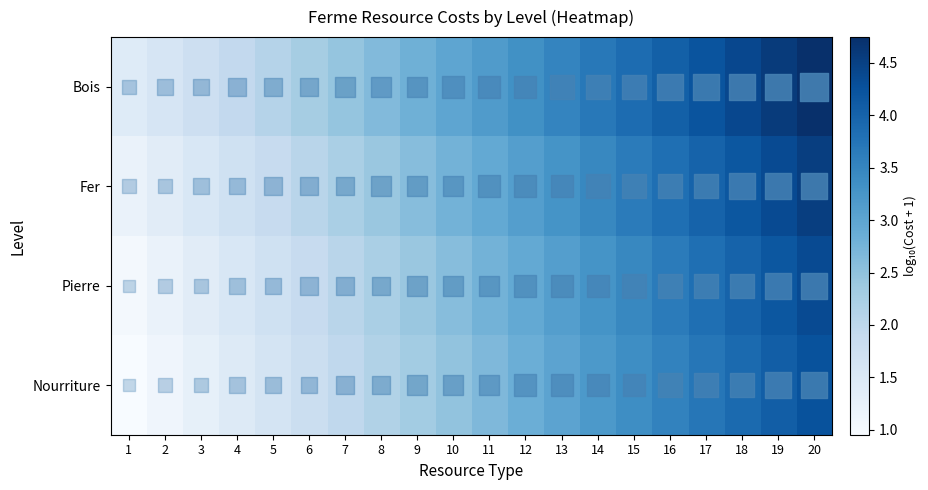

Which series has the largest total across all categories?

Bois